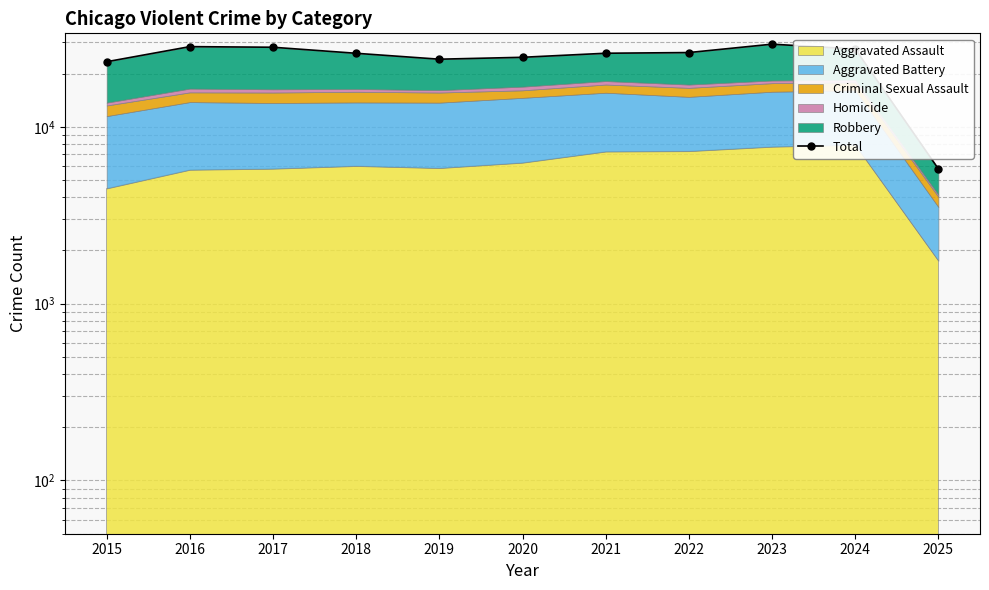

At which label does the data first exceed 26066?

2016